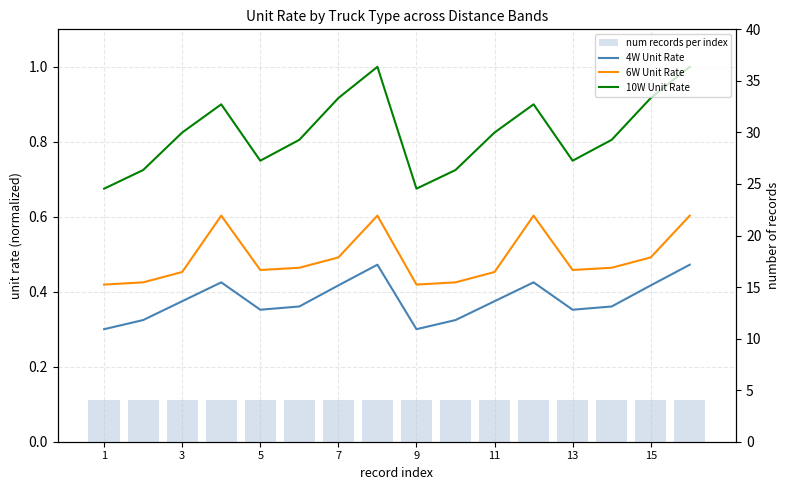

What is the total value across all series at 11?

5.6